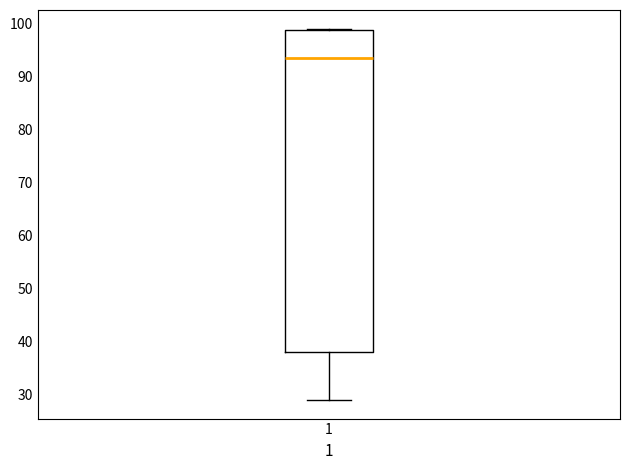

Where is the lower edge of the box at x = 1 on the y-axis? The values are not printed on the chart, so give them approximately, as read against the axis.

38